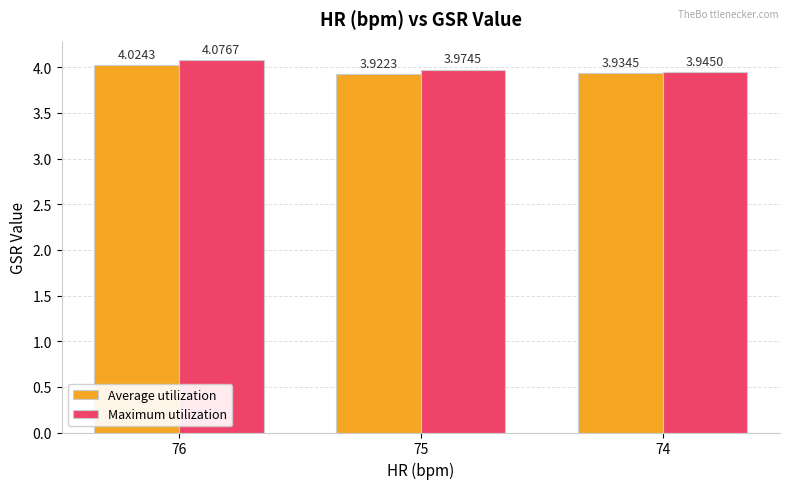

What are all the series names shown in the legend?

Average utilization, Maximum utilization